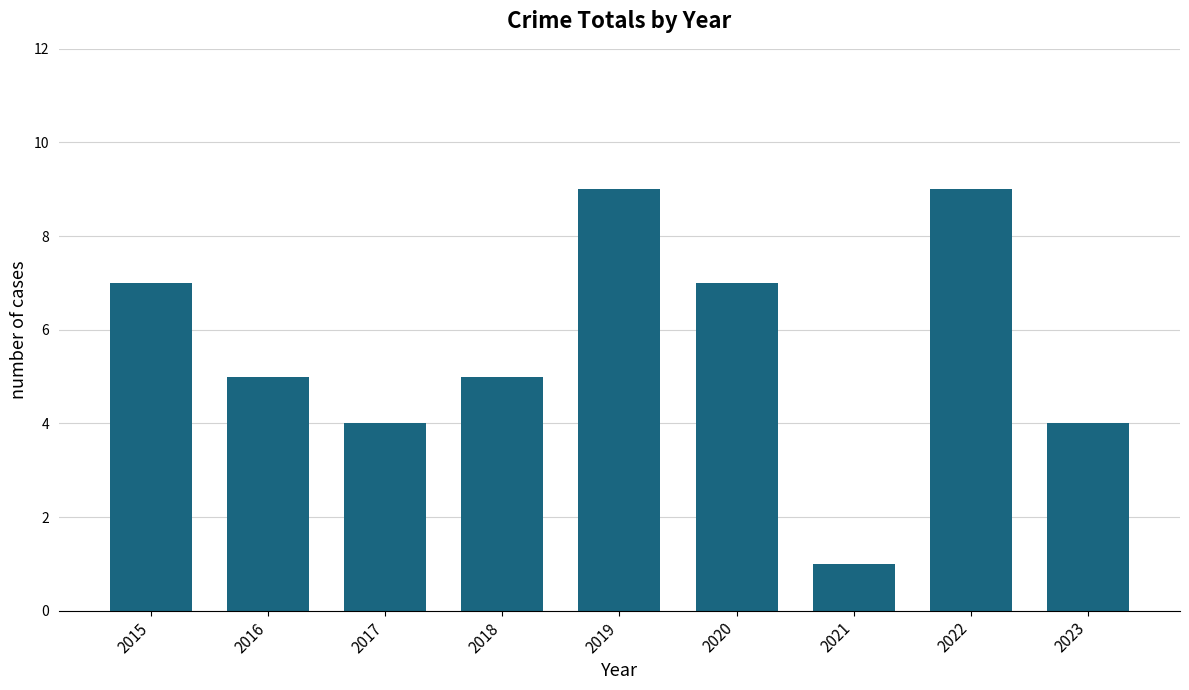

What is the ratio of the value at 2022 to the value at 2016?

1.8